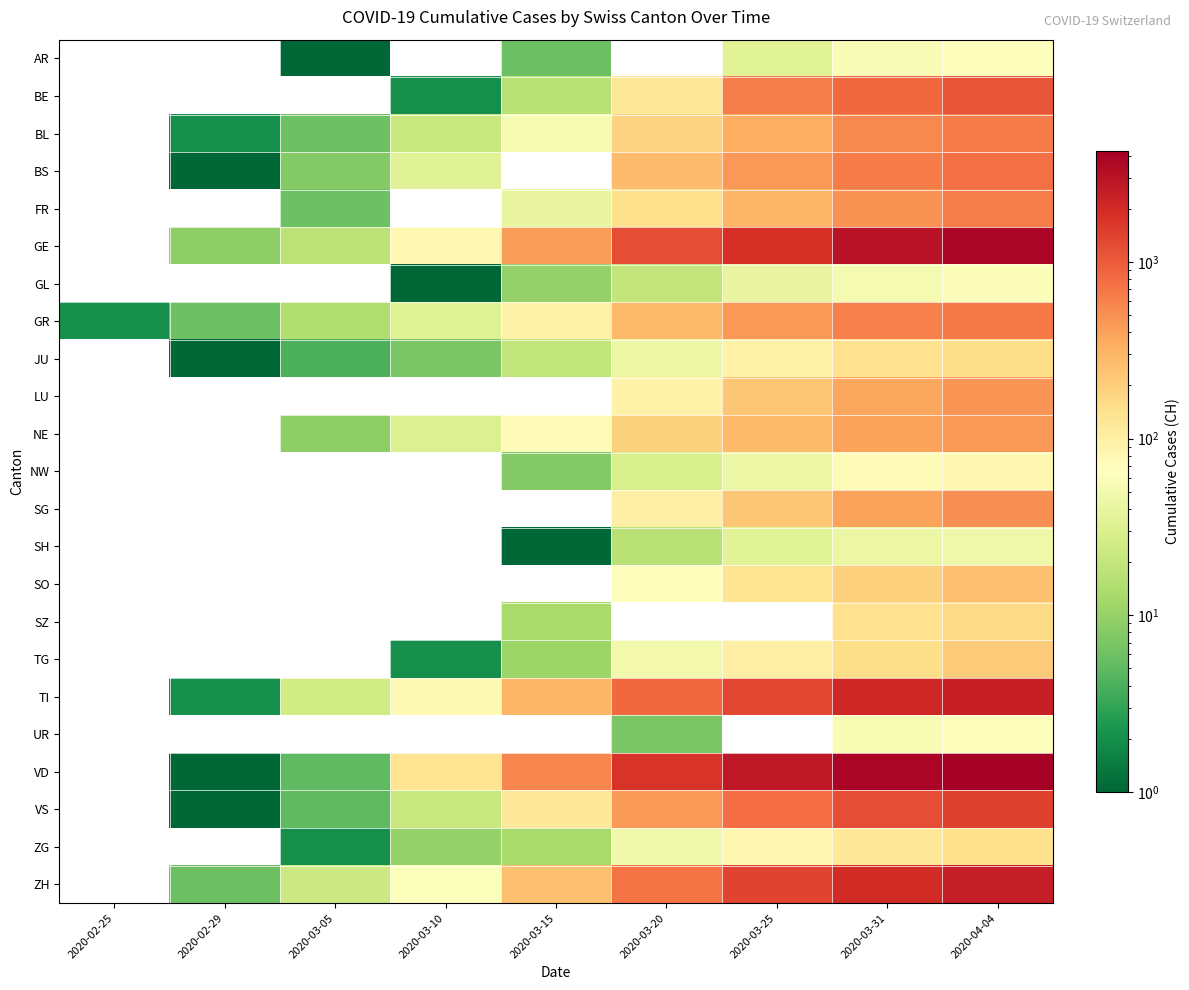

Which series changed the most between 2020-02-25 and 2020-02-29?

GE